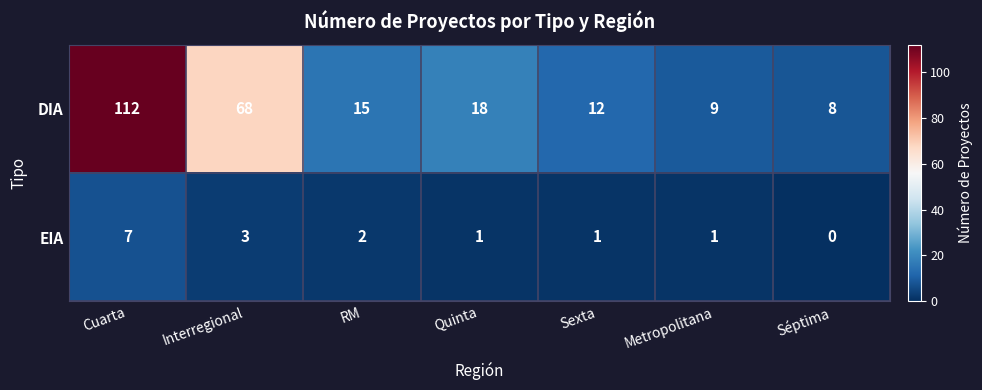

Reading left to right, transcribe all the data shown in this chart.

DIA: 112	68	15	18	12	9	8
EIA: 7	3	2	1	1	1	0